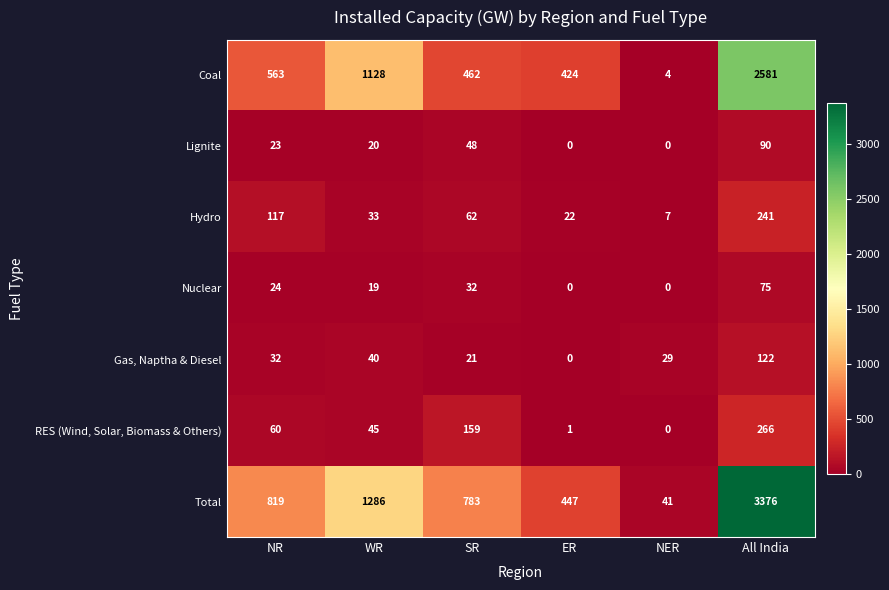

At which category is the sum across all series the highest?

All India